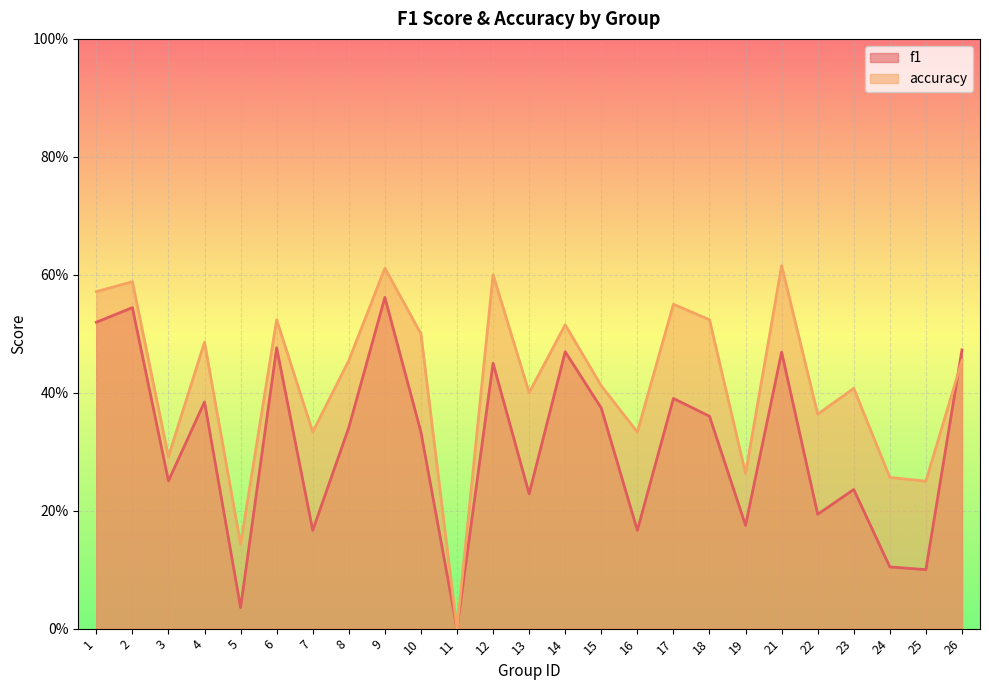

True or false: accuracy has a value of 0.5 at 6.

True